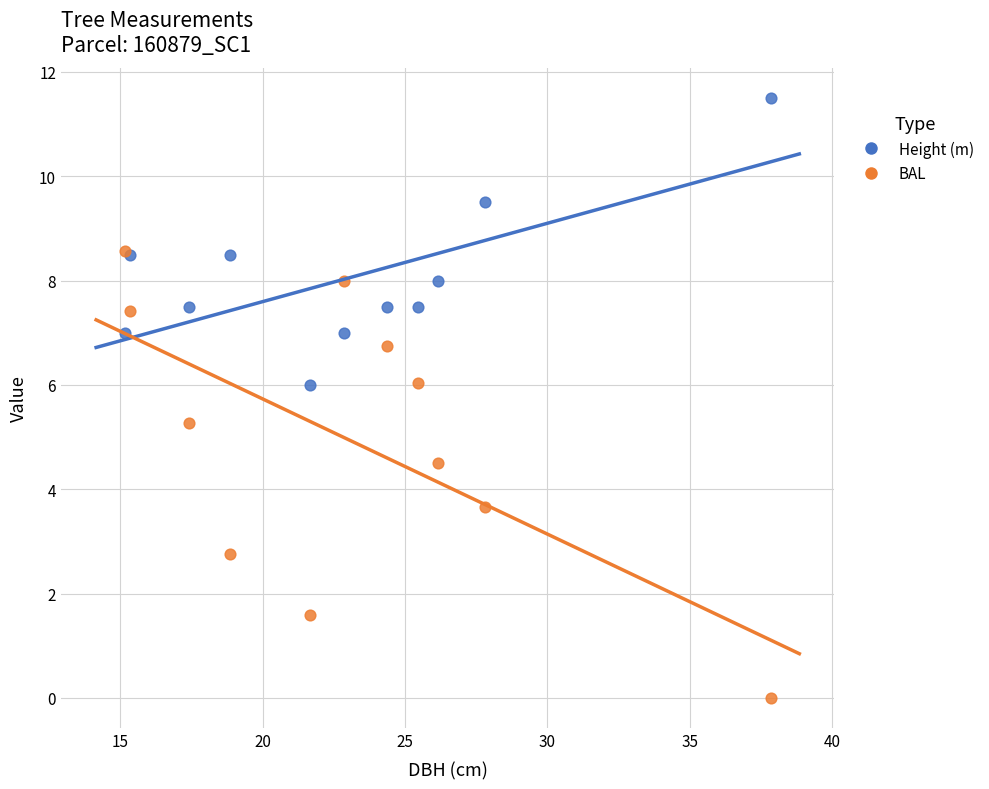

Across all series, what Y value is closest to 5?

5.3